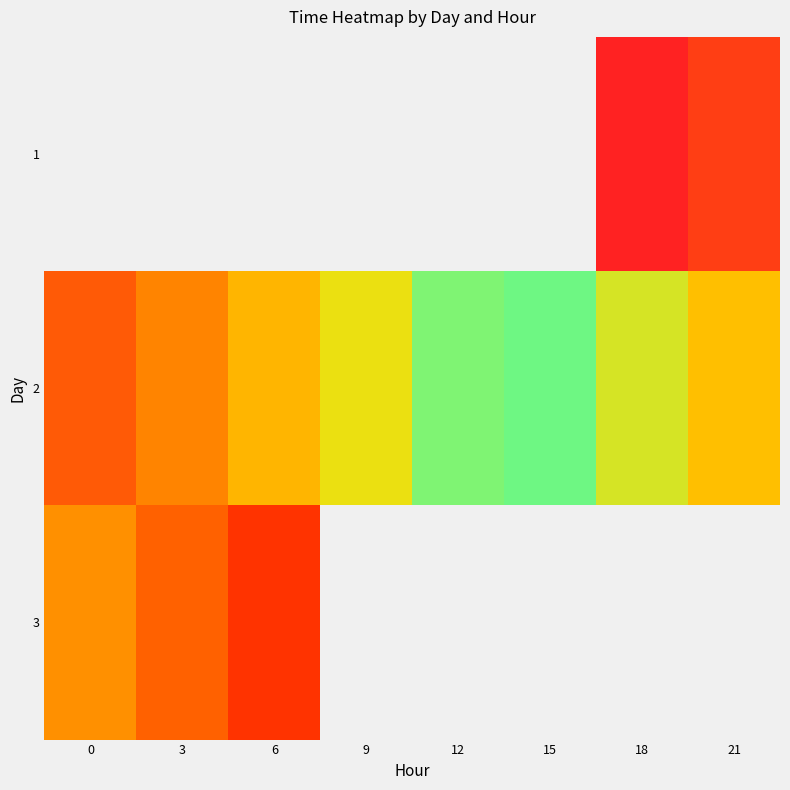

What is the approximate value of 3 at 0?

39142.0